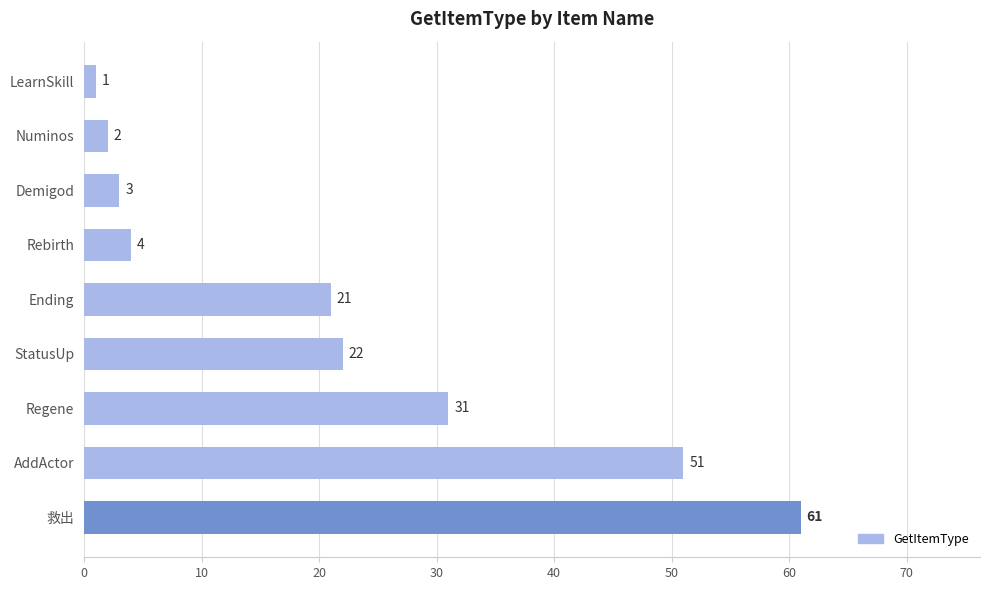

True or false: the data shows 12 at Regene.

False